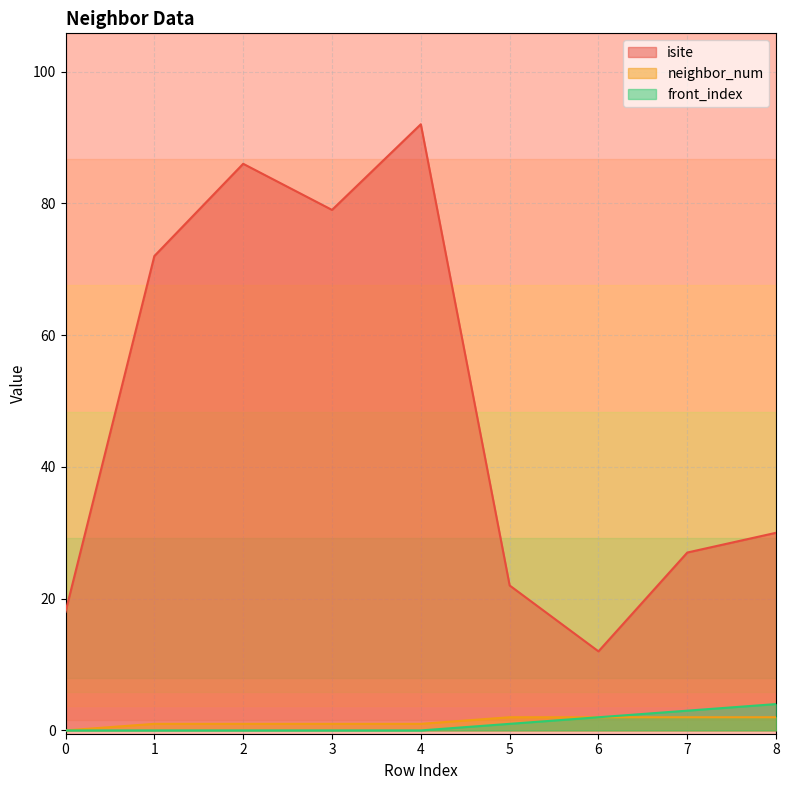

What is the average value of the front_index series?

1